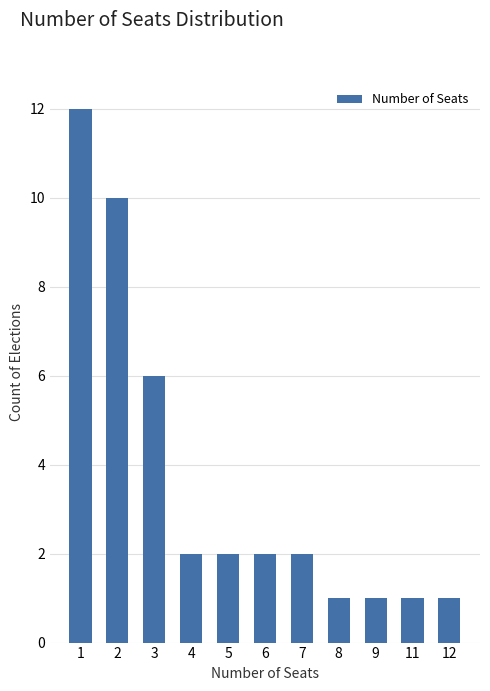

What is the value of the 10th bar from the left?

1